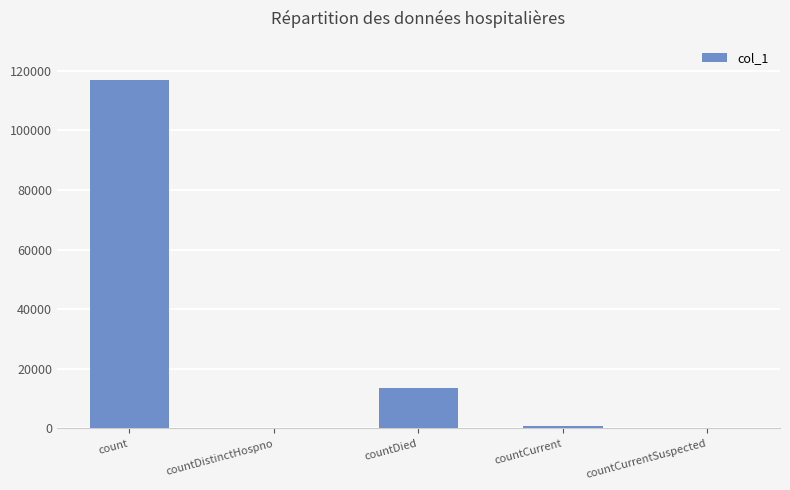

Is it true that the value at countDied is 13512?

True